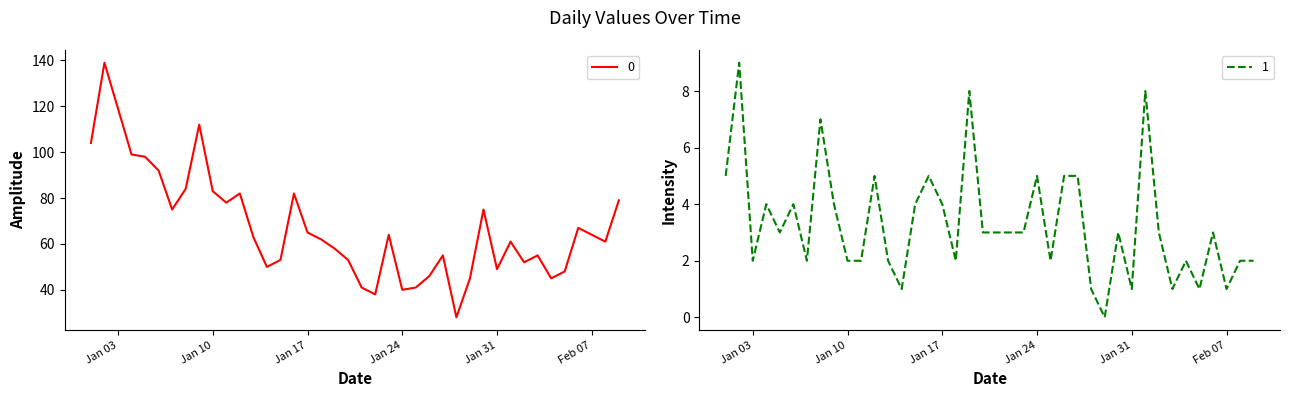

At which label does 1 first exceed 3?

2023-01-01